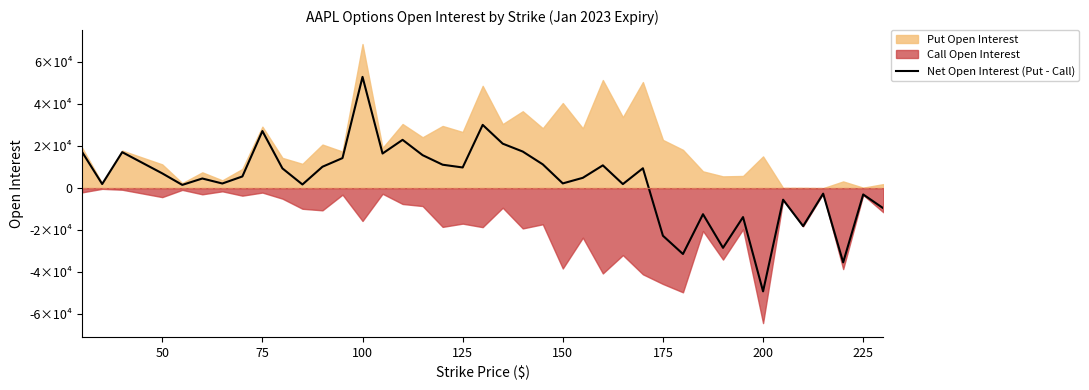

The chart shows a value of 26693 at 75. True or false?

False